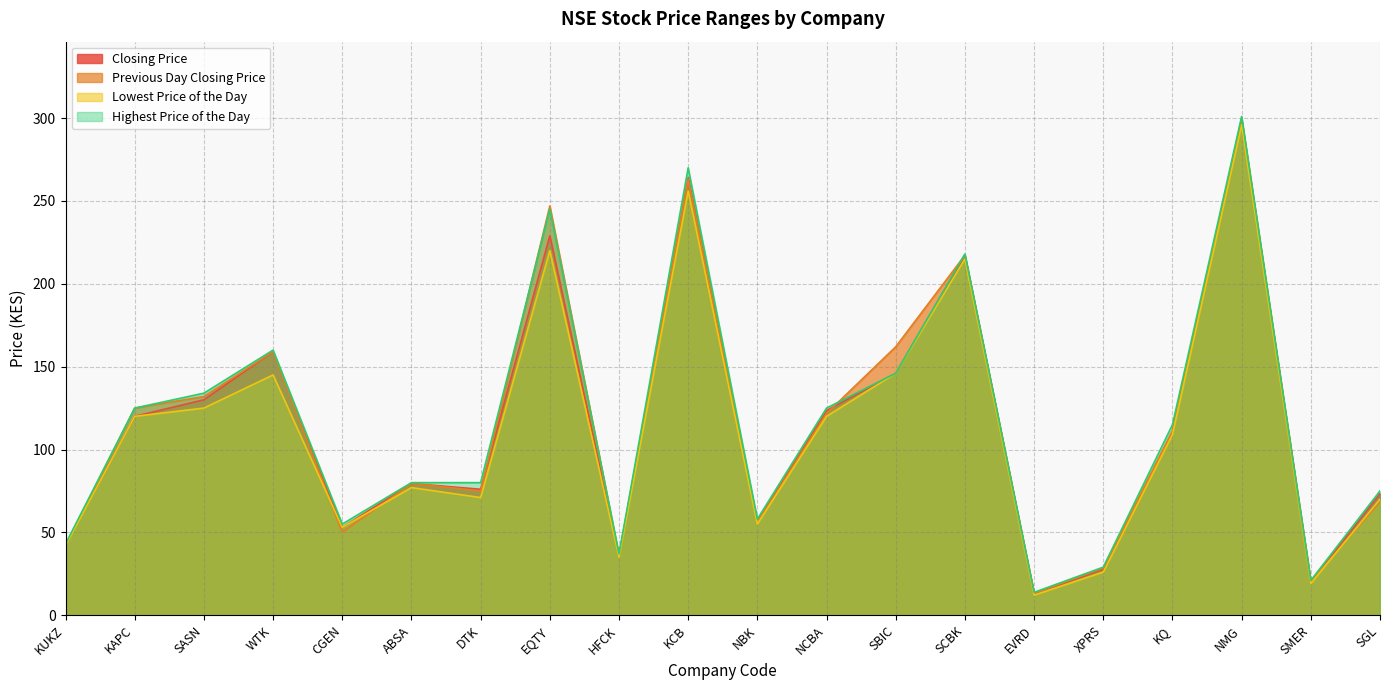

How many intersections are there between Closing Price and Previous Day Closing Price?

5